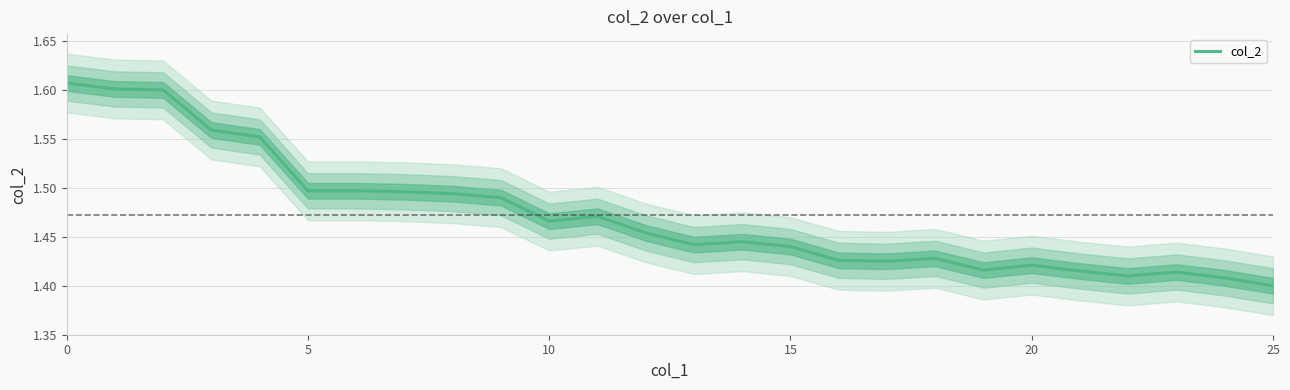

What is the label of the 17th point from the right?

9